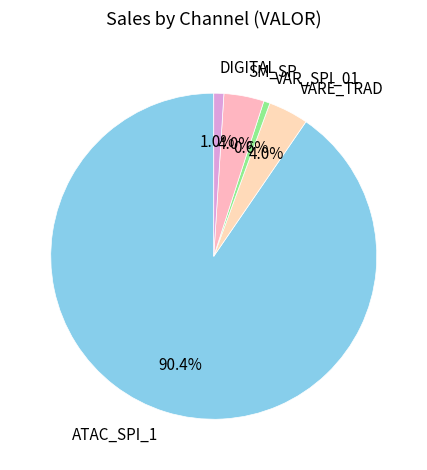

Combined, do SM_SP and ATAC_SPI_1 account for over 50%?

Yes